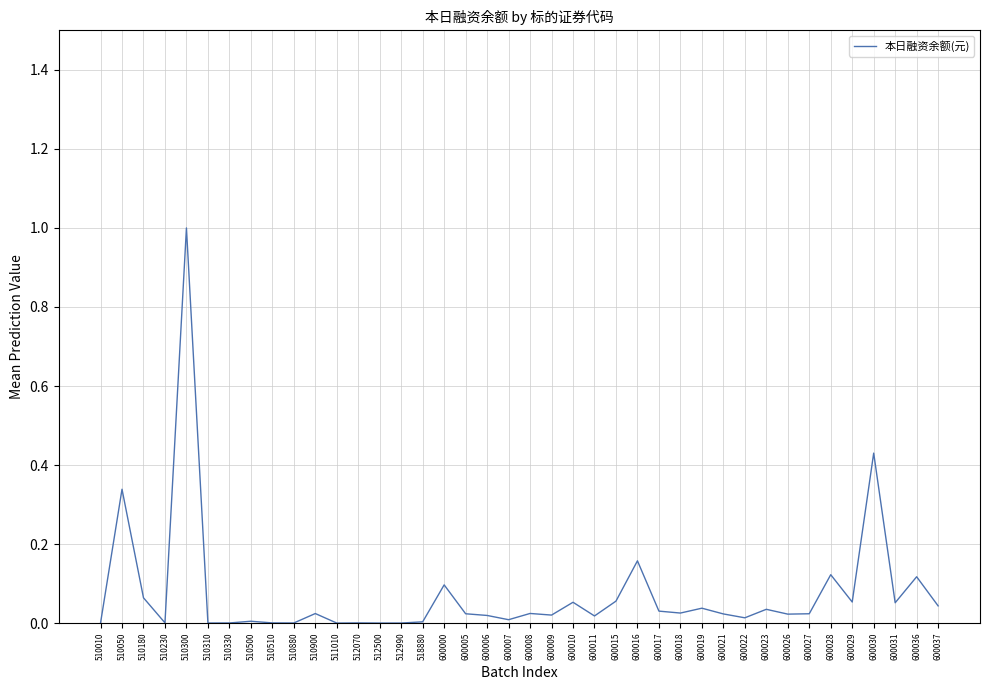

What is the greatest value displayed?

1.0